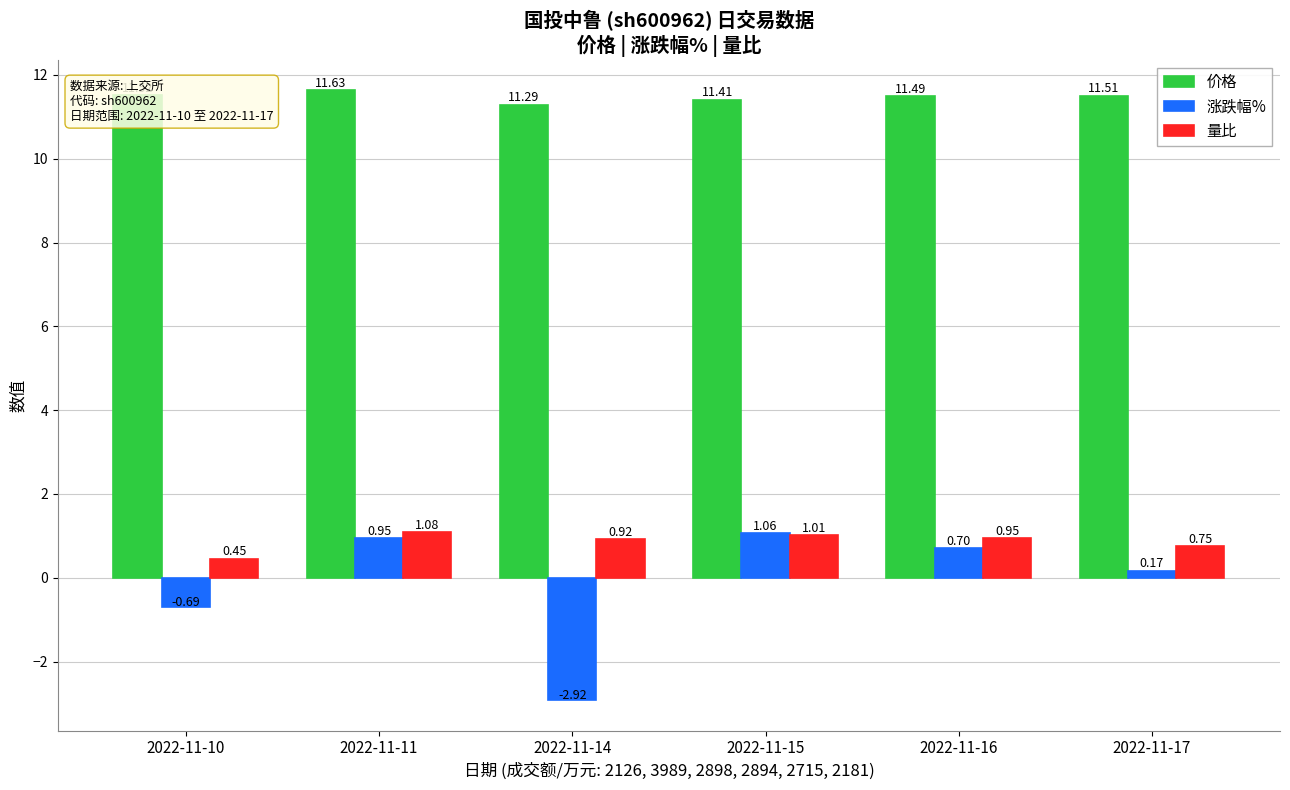

Which series has the largest range (max minus min)?

涨跌幅%